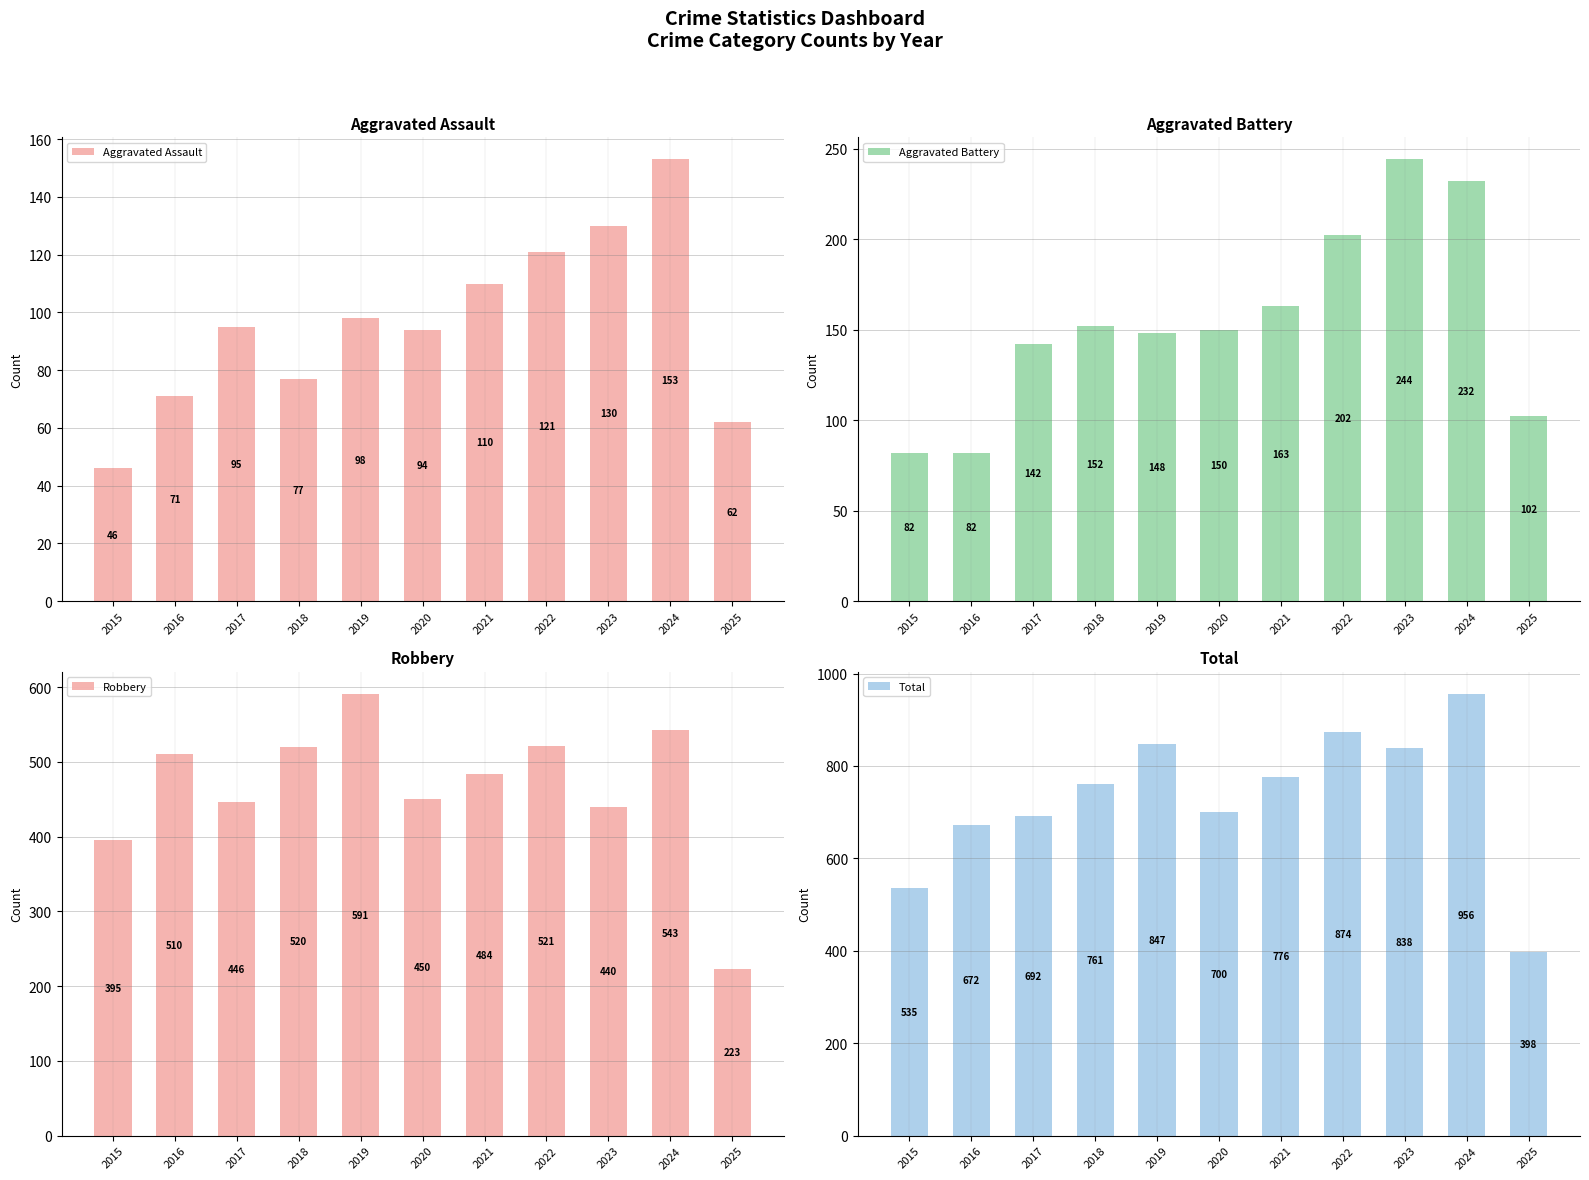

What are all the series names shown in the legend?

Aggravated Assault, Aggravated Battery, Robbery, Total